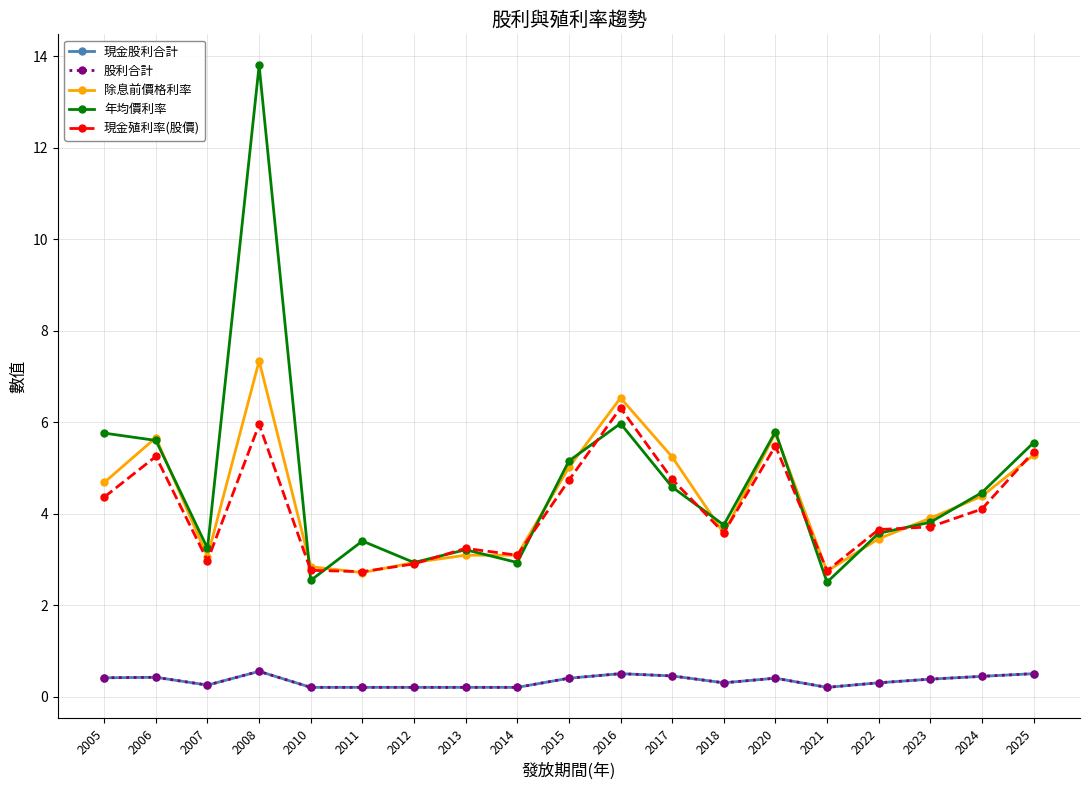

Does the chart have visible grid lines?

Yes